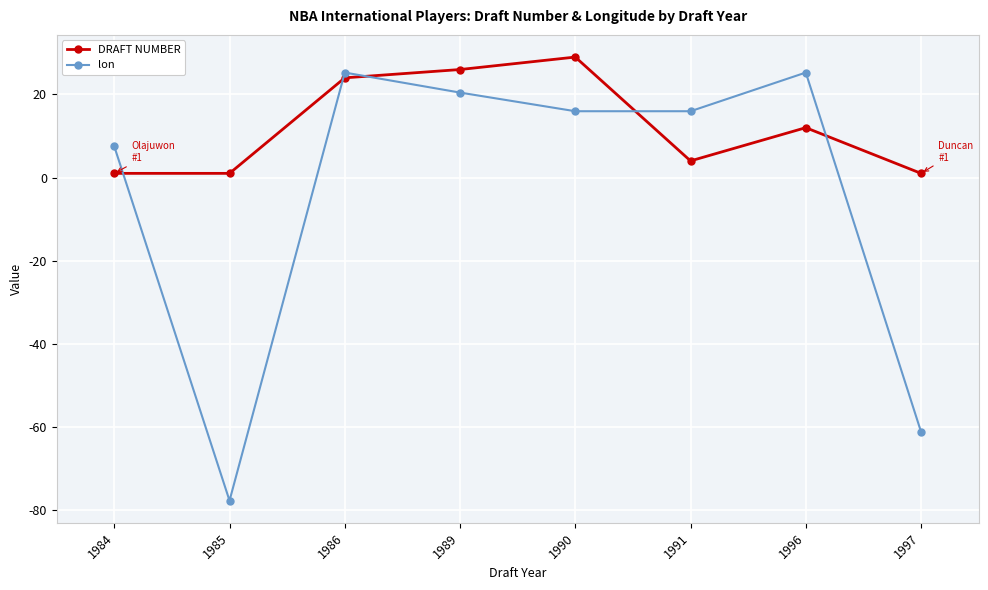

At how many categories does at least one series exceed 24?

4